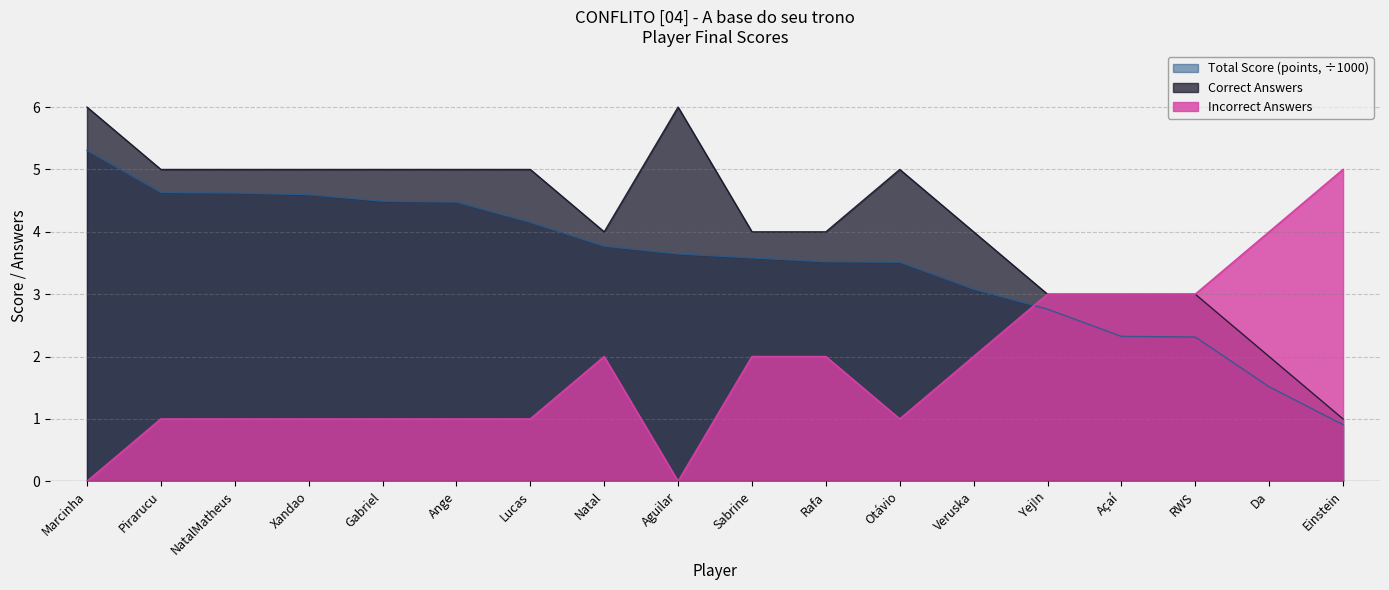

At how many categories does at least one series exceed 4?

10